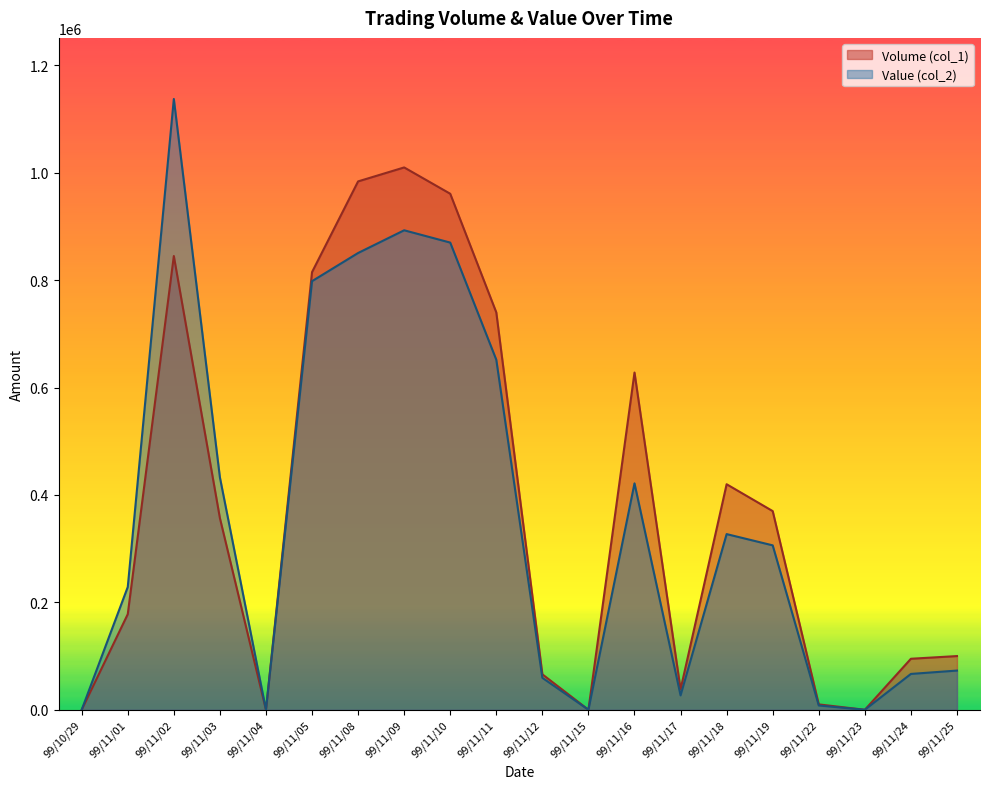

What are all the series names shown in the legend?

Volume (col_1), Value (col_2)